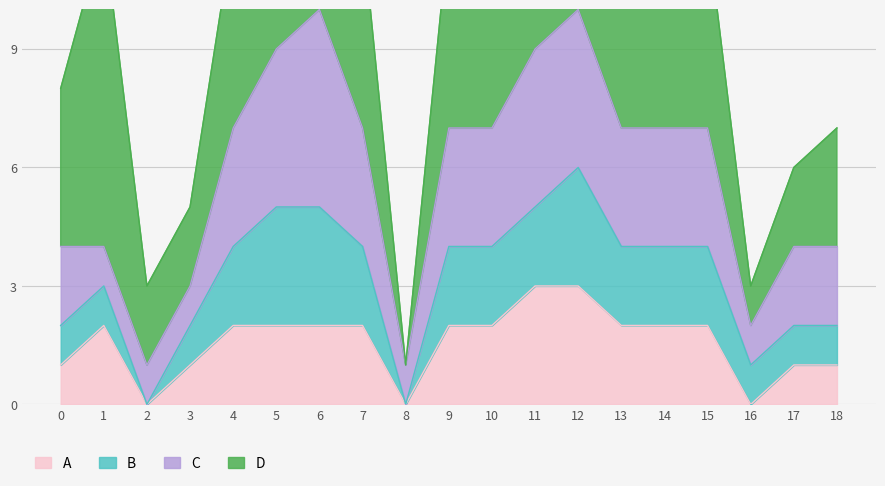

Rank the series at 05:36 from lowest to highest value.

A, B, C, D